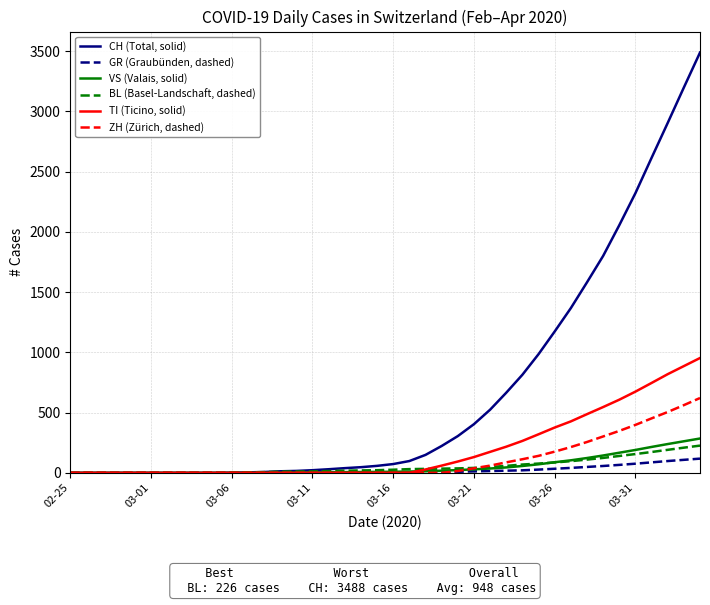

Which series has the largest total across all categories?

CH (Total, solid)